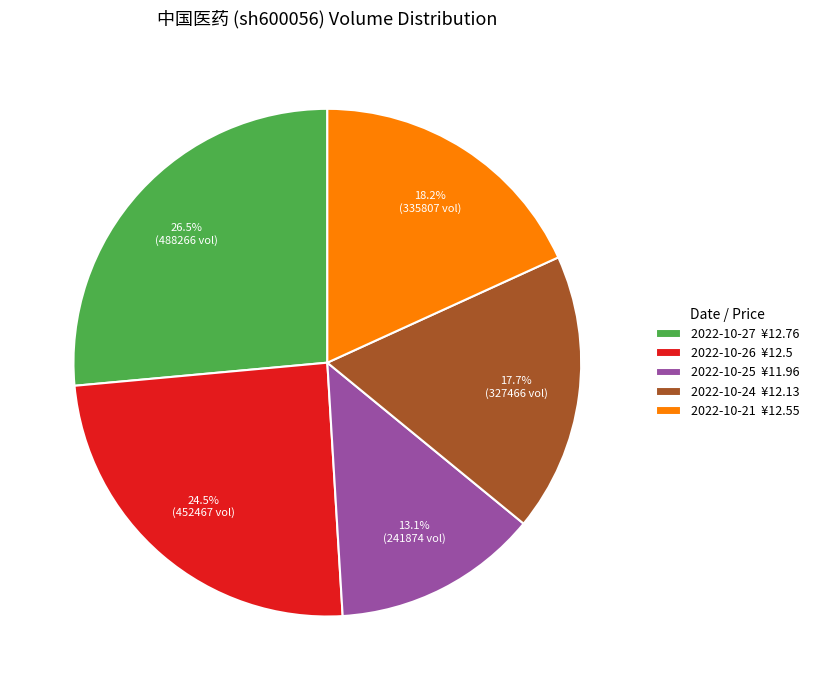

What is the ratio of the value at 2022-10-24 ¥12.13 to the value at 2022-10-26 ¥12.5?

0.7